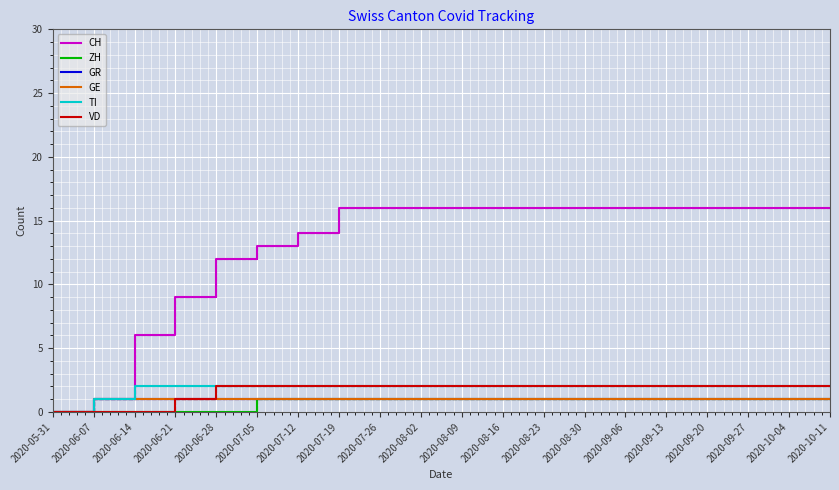

True or false: CH and ZH cross at least once.

False